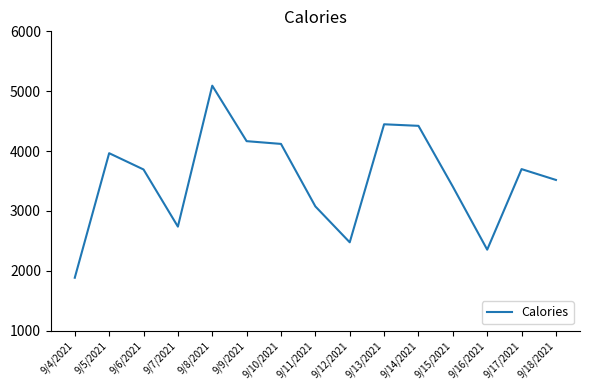

What is the difference between the values at 9/18/2021 and 9/4/2021?

1634